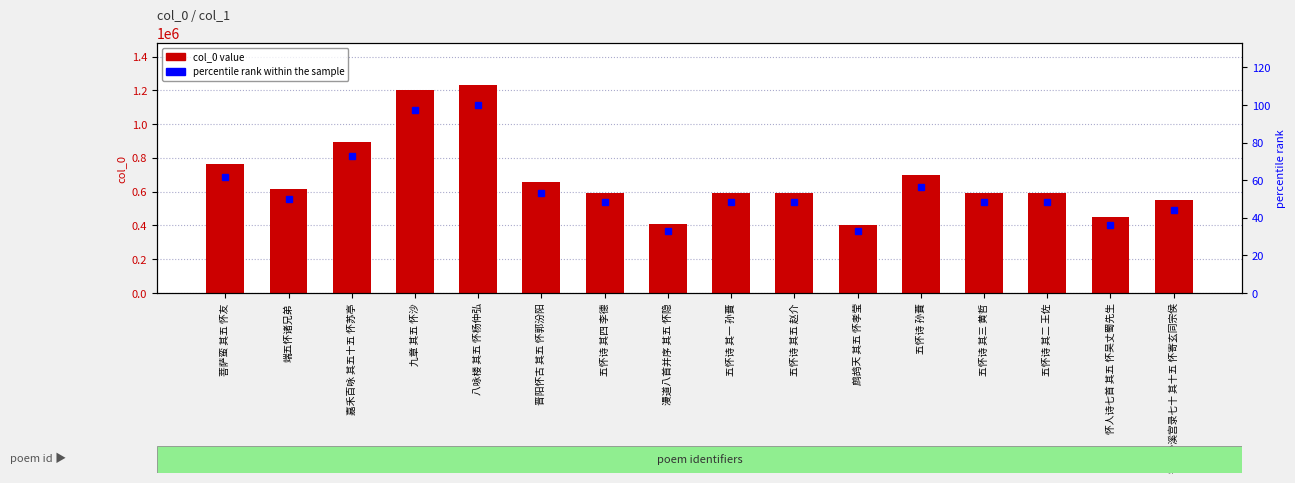

Reading left to right, transcribe all the data shown in this chart.

col_0: 菩萨蛮 其五 怀友=763736.0	端五怀诸兄弟=617010.0	嘉禾百咏 其五十五 怀苏亭=896072.0	九章 其五 怀沙=1200114.0	八咏楼 其五 怀杨仲弘=1233461.0	晋阳怀古 其五 怀郭汾阳=654454.0	五怀诗 其四 李德=594857.0	漫道八首并序 其五 怀隐=408621.0	五怀诗 其一 孙蕡=594854.0	五怀诗 其五 赵介=594858.0	鹧鸪天 其五 怀孝莹=403568.0	五怀诗 孙蕡=695999.0	五怀诗 其三 黄哲=594856.0	五怀诗 其二 王佐=594855.0	怀人诗七首 其五 怀吴丈蜀先生=447336.0	寄吴少溪宫录七十 其十五 怀寄玄同宗侯=547819.0
percentile rank within sample: 菩萨蛮 其五 怀友=61.9	端五怀诸兄弟=50.0	嘉禾百咏 其五十五 怀苏亭=72.6	九章 其五 怀沙=97.3	八咏楼 其五 怀杨仲弘=100.0	晋阳怀古 其五 怀郭汾阳=53.1	五怀诗 其四 李德=48.2	漫道八首并序 其五 怀隐=33.1	五怀诗 其一 孙蕡=48.2	五怀诗 其五 赵介=48.2	鹧鸪天 其五 怀孝莹=32.7	五怀诗 孙蕡=56.4	五怀诗 其三 黄哲=48.2	五怀诗 其二 王佐=48.2	怀人诗七首 其五 怀吴丈蜀先生=36.3	寄吴少溪宫录七十 其十五 怀寄玄同宗侯=44.4